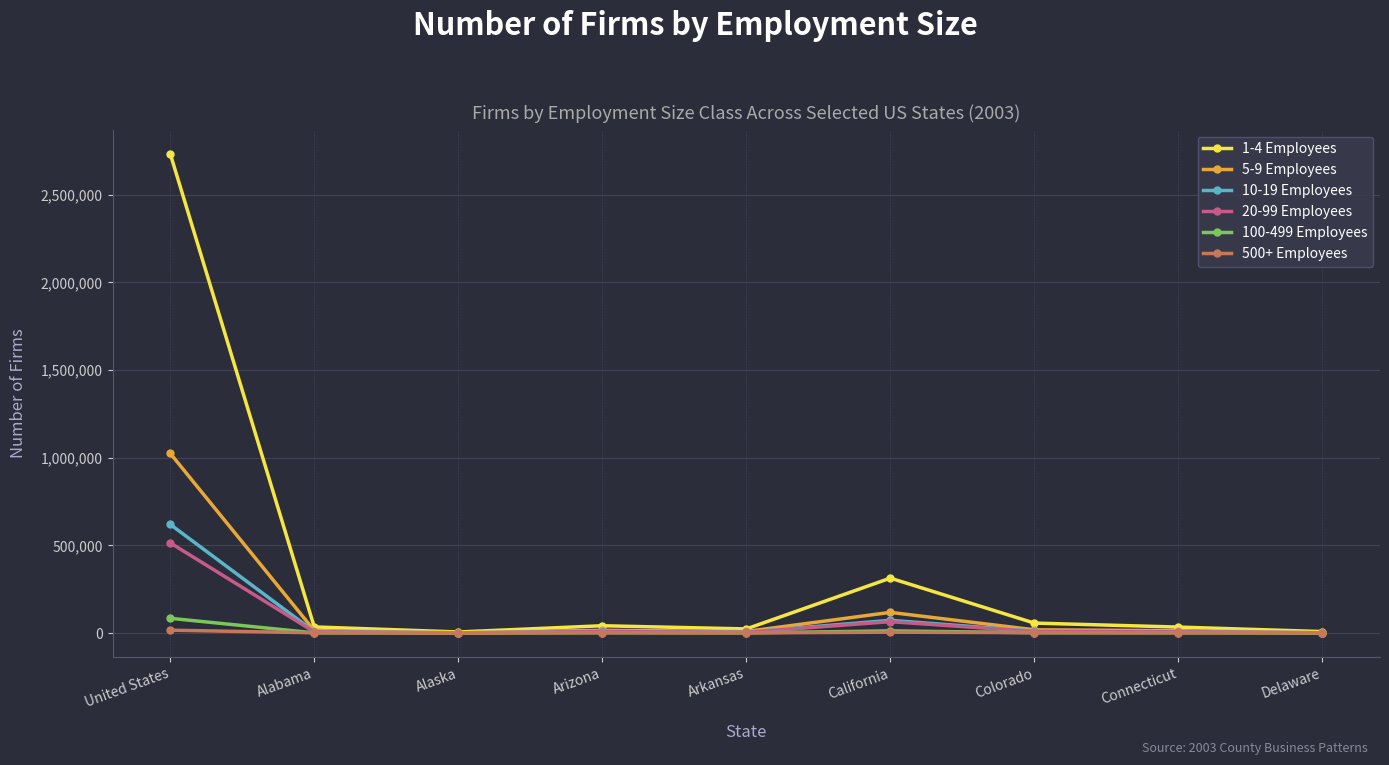

What is the difference between the 100-499 Employees values at Arkansas and United States?

83744